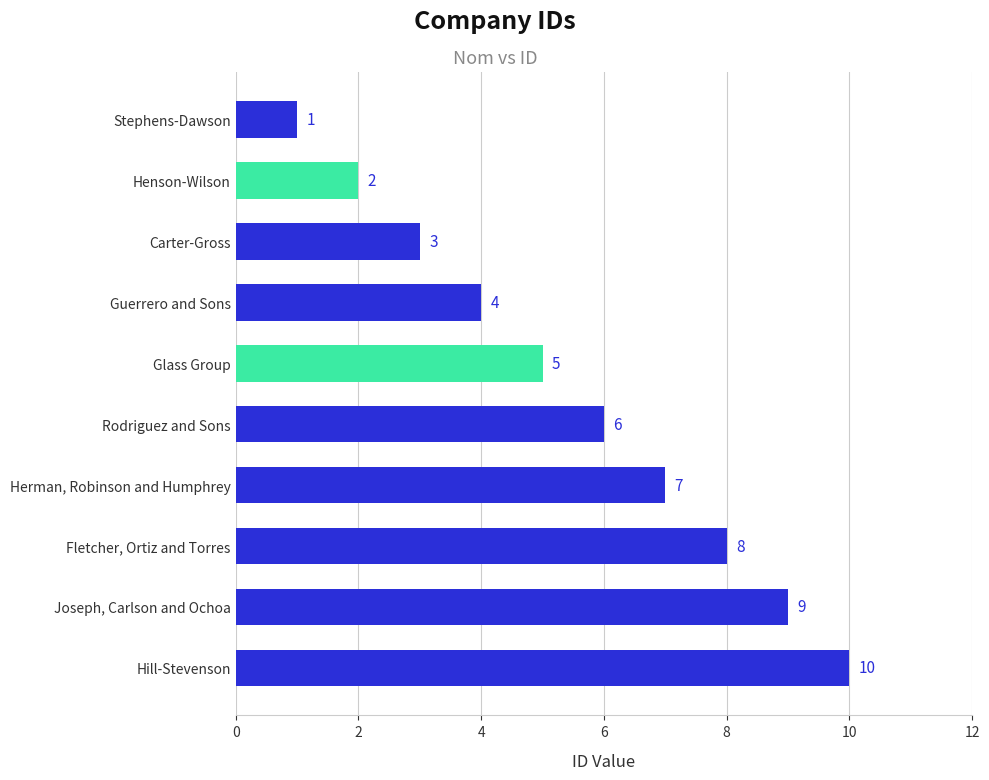

How many series are shown in this chart?

1